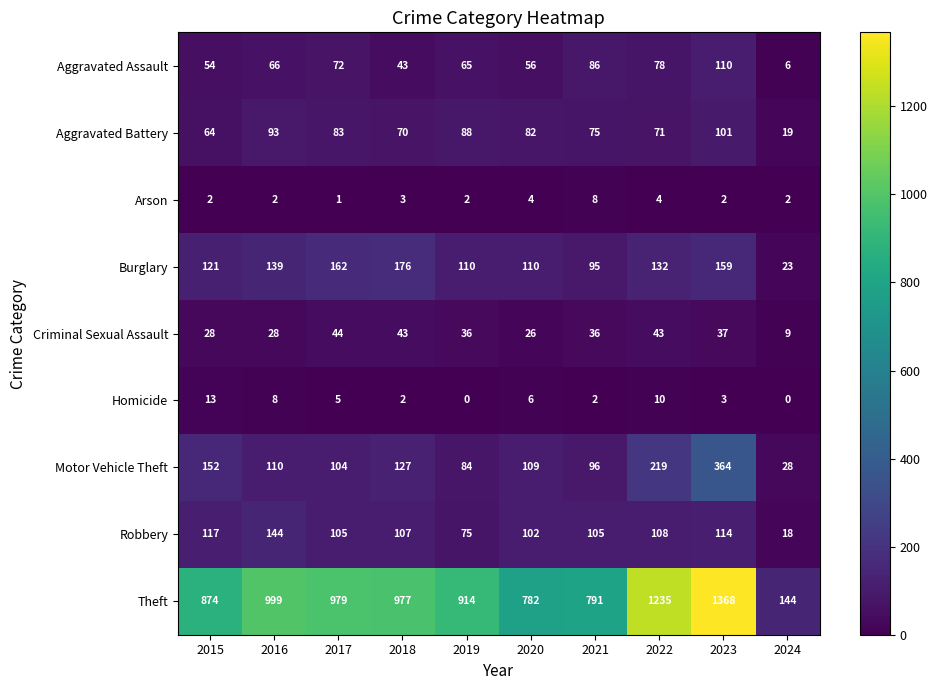

Which series has the largest total across all categories?

Theft